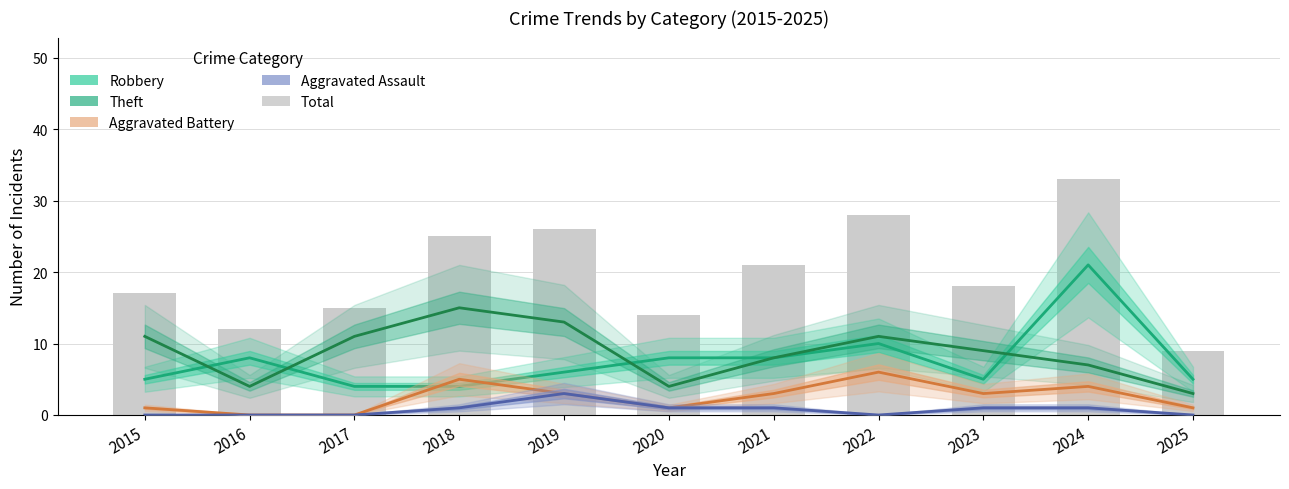

Are the bars grouped side by side (vs. stacked)?

Yes